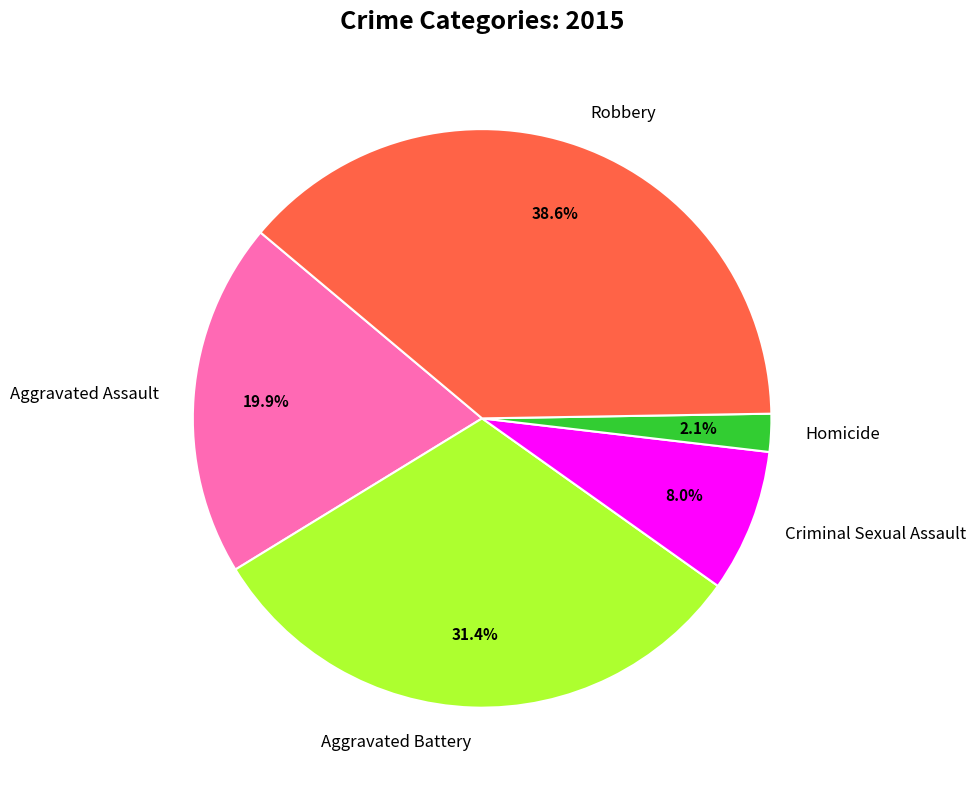

Is Robbery the majority of the pie?

No